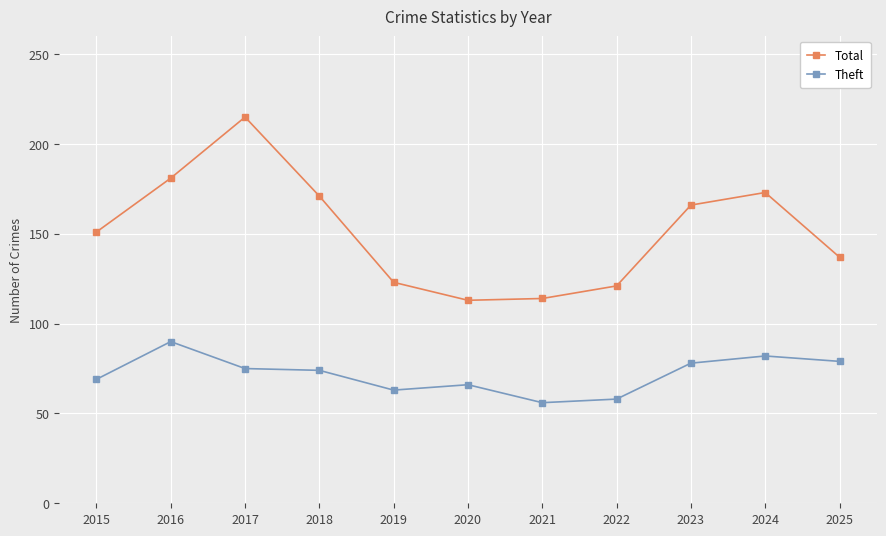

Rank the series at 2022 from lowest to highest value.

Theft, Total